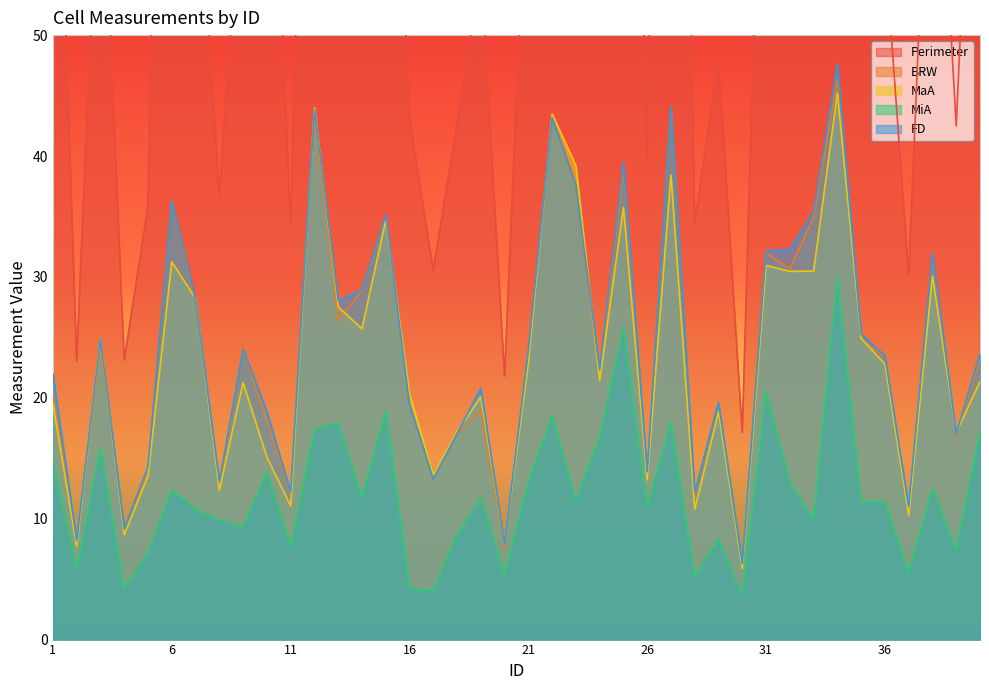

What is the value of the BRW point at the 37th from the left?

10.7